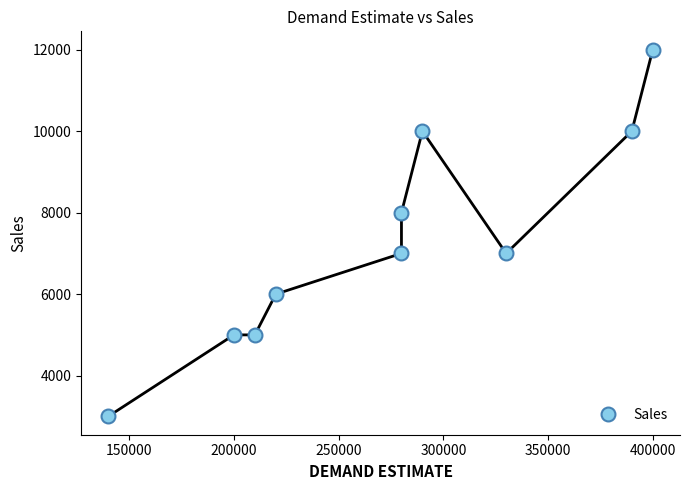

How many data points does each series have?

10